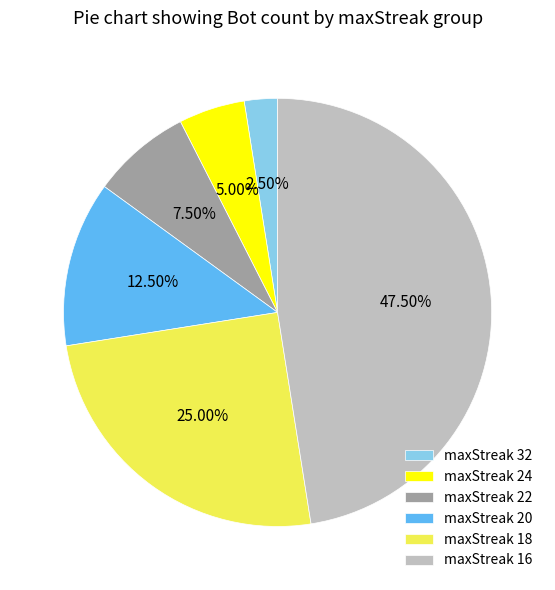

What is the largest slice in the pie chart?

maxStreak 16